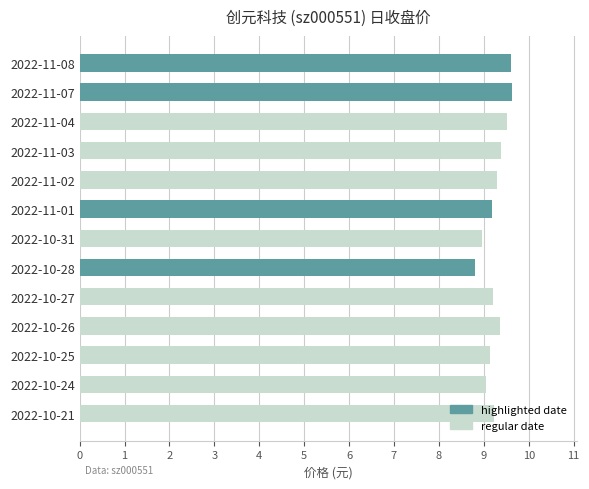

What is the change in value from 2022-11-07 to 2022-11-01?

-0.4